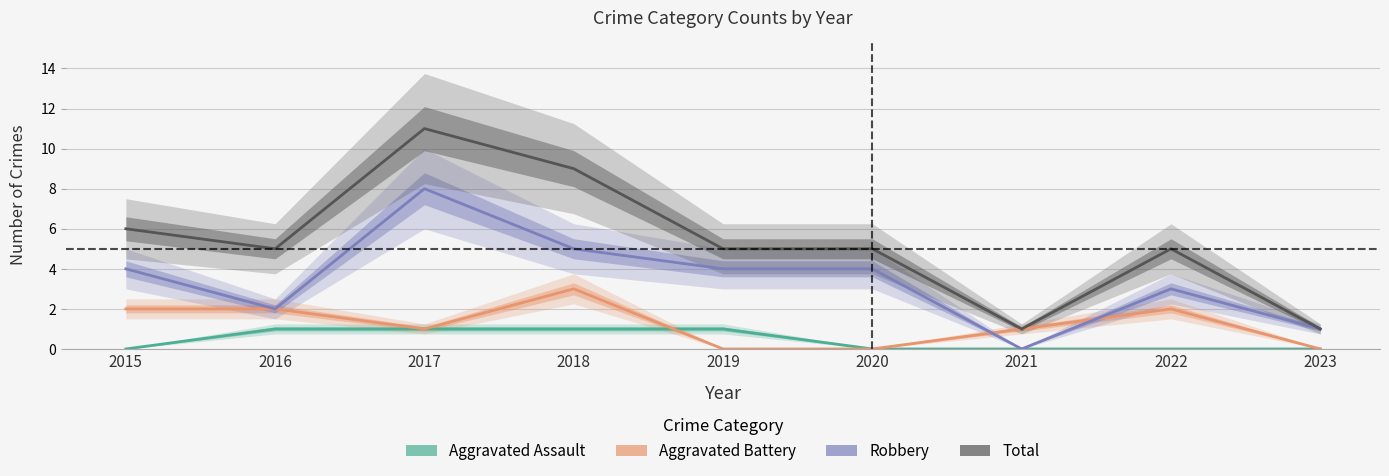

True or false: Total has more than 1 points higher than both neighbors.

True